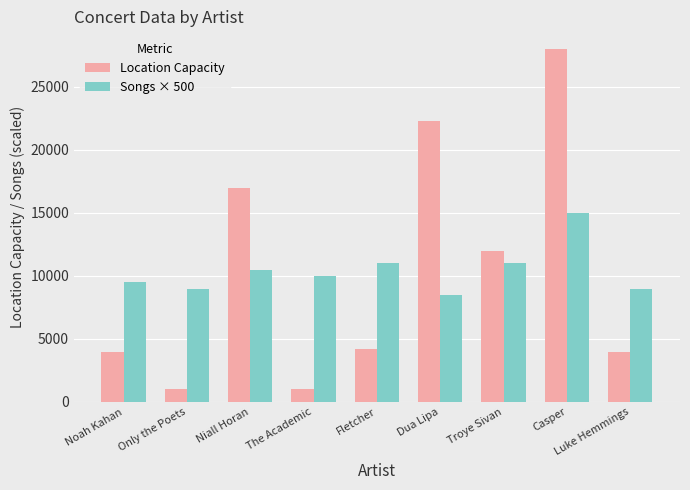

How many data points in Songs × 500 are less than 10000?

4